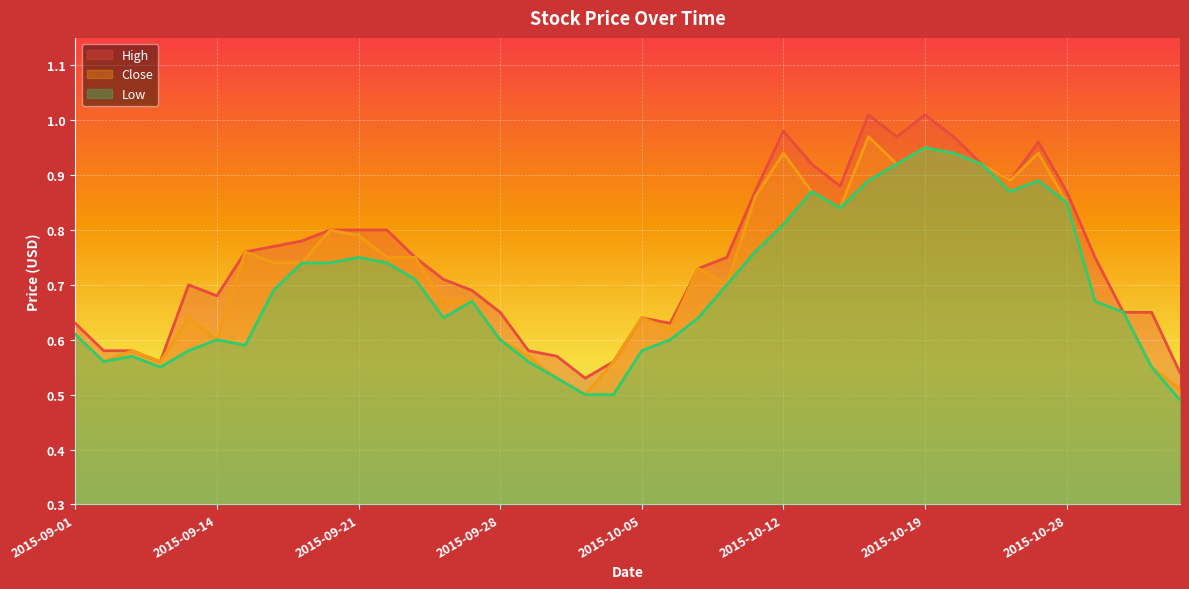

Reading left to right, transcribe all the data shown in this chart.

High: 0.6	0.6	0.6	0.6	0.7	0.7	0.8	0.8	0.8	0.8	0.8	0.8	0.8	0.7	0.7	0.7	0.6	0.6	0.5	0.6	0.6	0.6	0.7	0.8	0.9	1.0	0.9	0.9	1.0	1.0	1.0	1.0	0.9	0.9	1.0	0.9	0.8	0.7	0.7	0.5
Close: 0.6	0.6	0.6	0.6	0.6	0.6	0.8	0.7	0.7	0.8	0.8	0.8	0.8	0.7	0.7	0.6	0.6	0.5	0.5	0.6	0.6	0.6	0.7	0.7	0.9	0.9	0.9	0.8	1.0	0.9	0.9	0.9	0.9	0.9	0.9	0.8	0.7	0.7	0.6	0.5
Low: 0.6	0.6	0.6	0.6	0.6	0.6	0.6	0.7	0.7	0.7	0.8	0.7	0.7	0.6	0.7	0.6	0.6	0.5	0.5	0.5	0.6	0.6	0.6	0.7	0.8	0.8	0.9	0.8	0.9	0.9	0.9	0.9	0.9	0.9	0.9	0.8	0.7	0.7	0.6	0.5